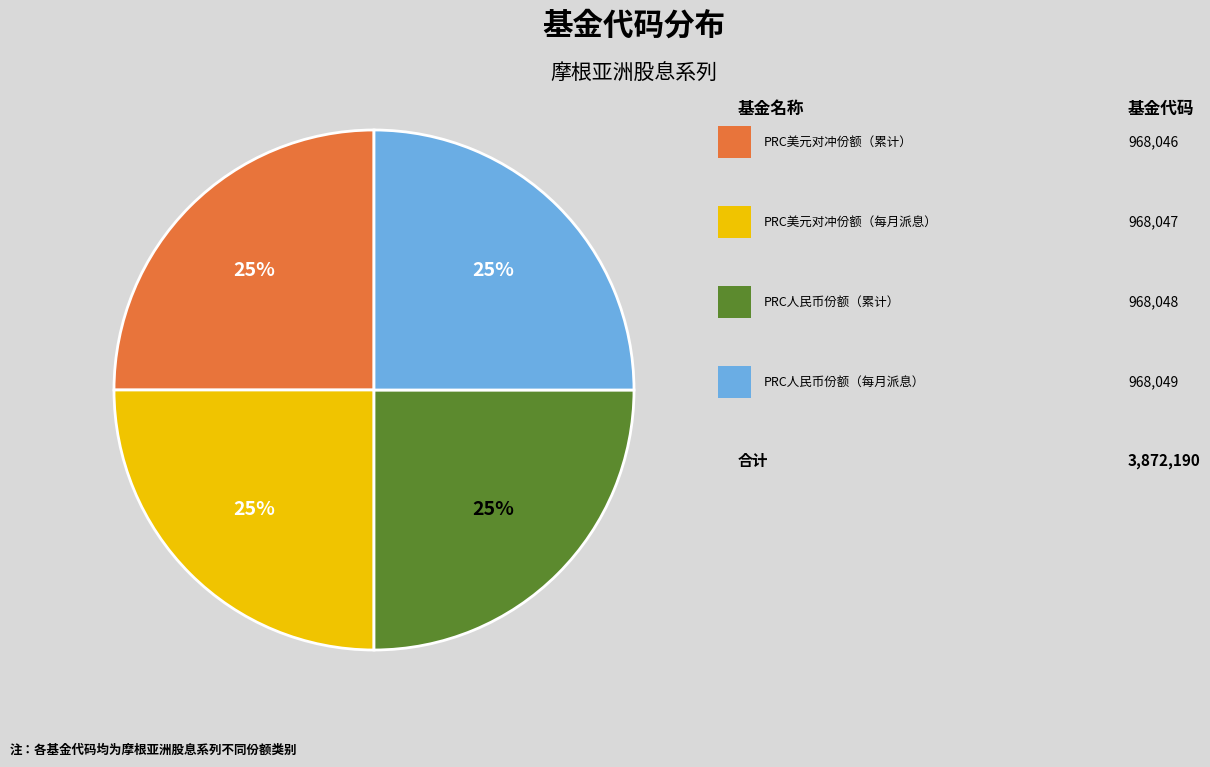

Count the number of slices in the pie.

4